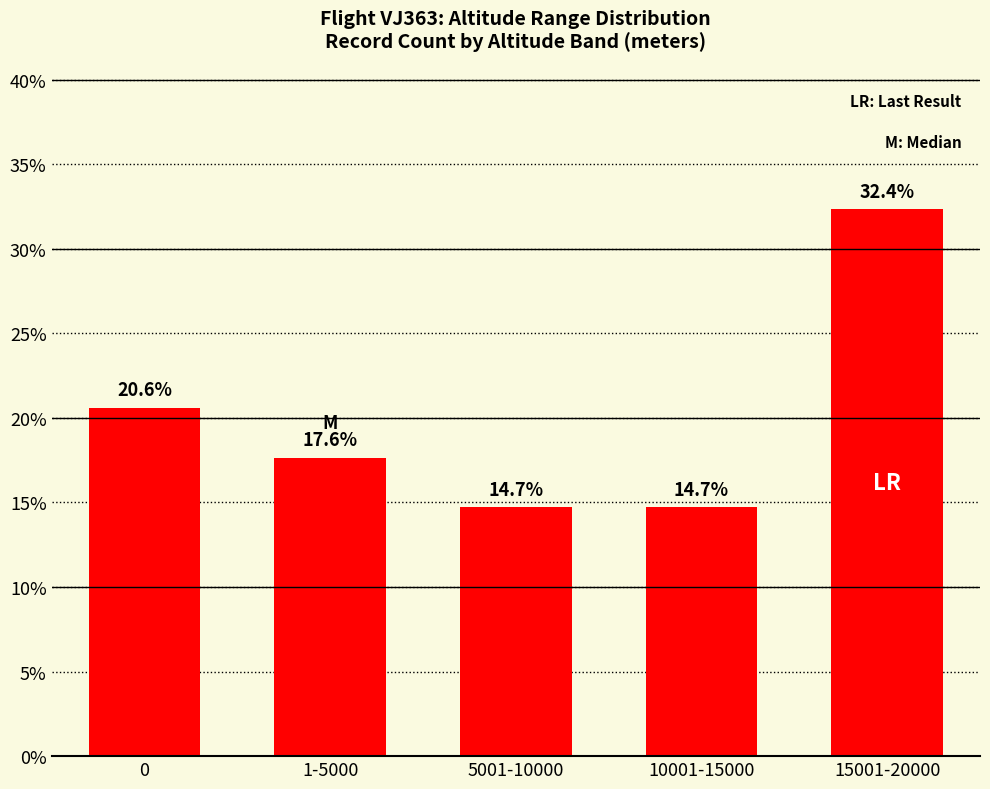

Are the bars horizontal?

No